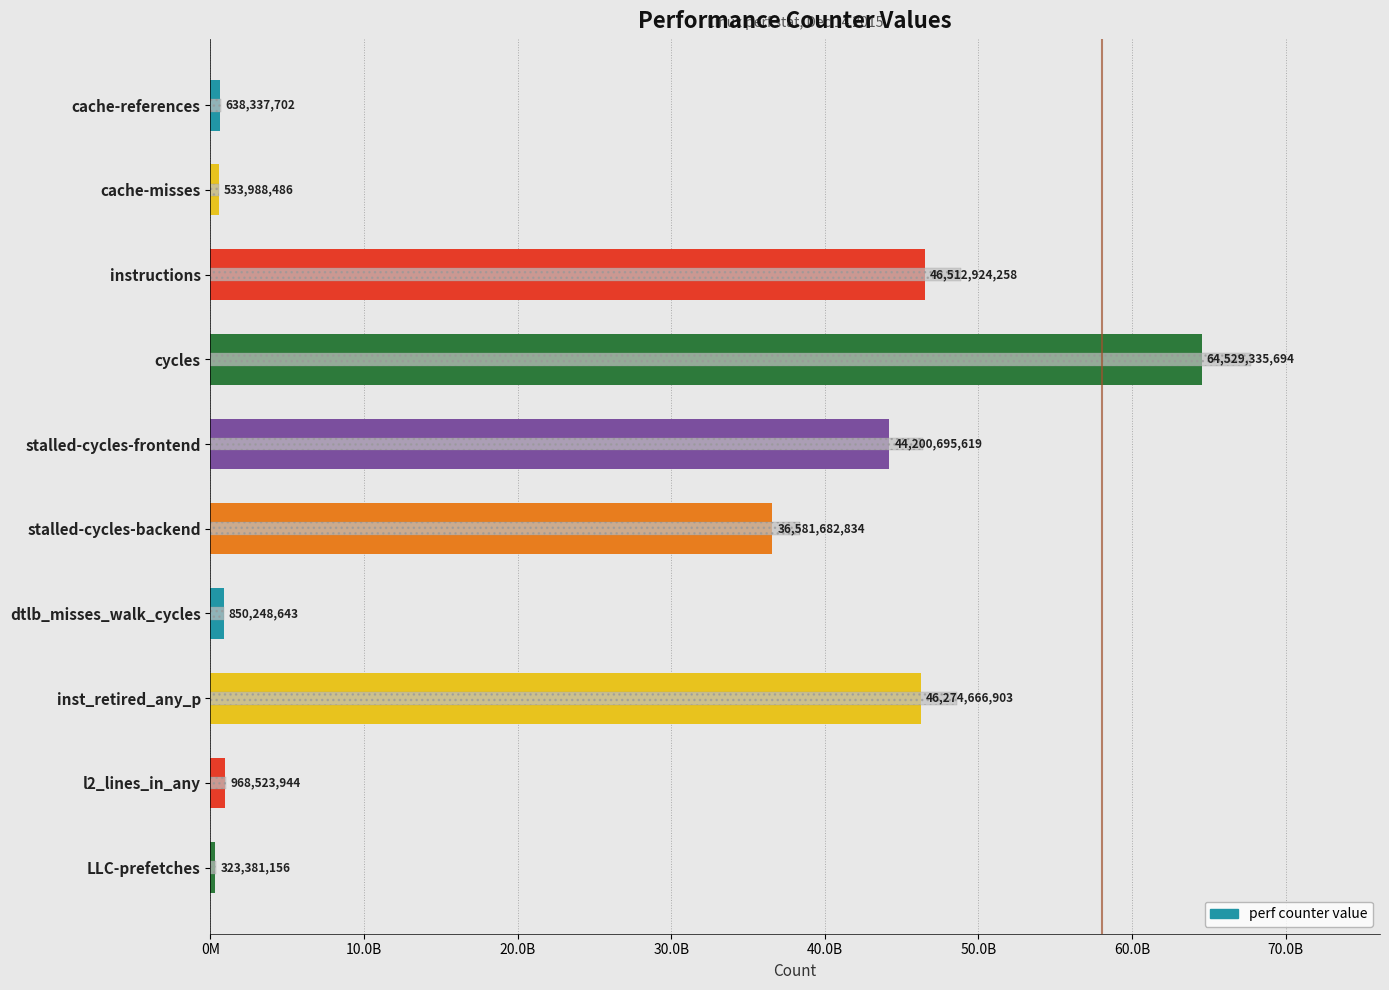

Does the chart contain stacked bars?

No